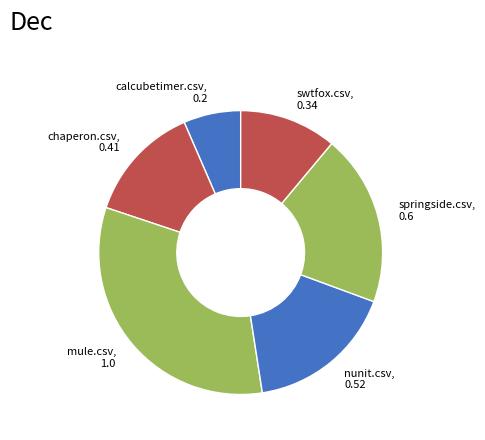

Is chaperon.csv, 0.41 the majority of the pie?

No